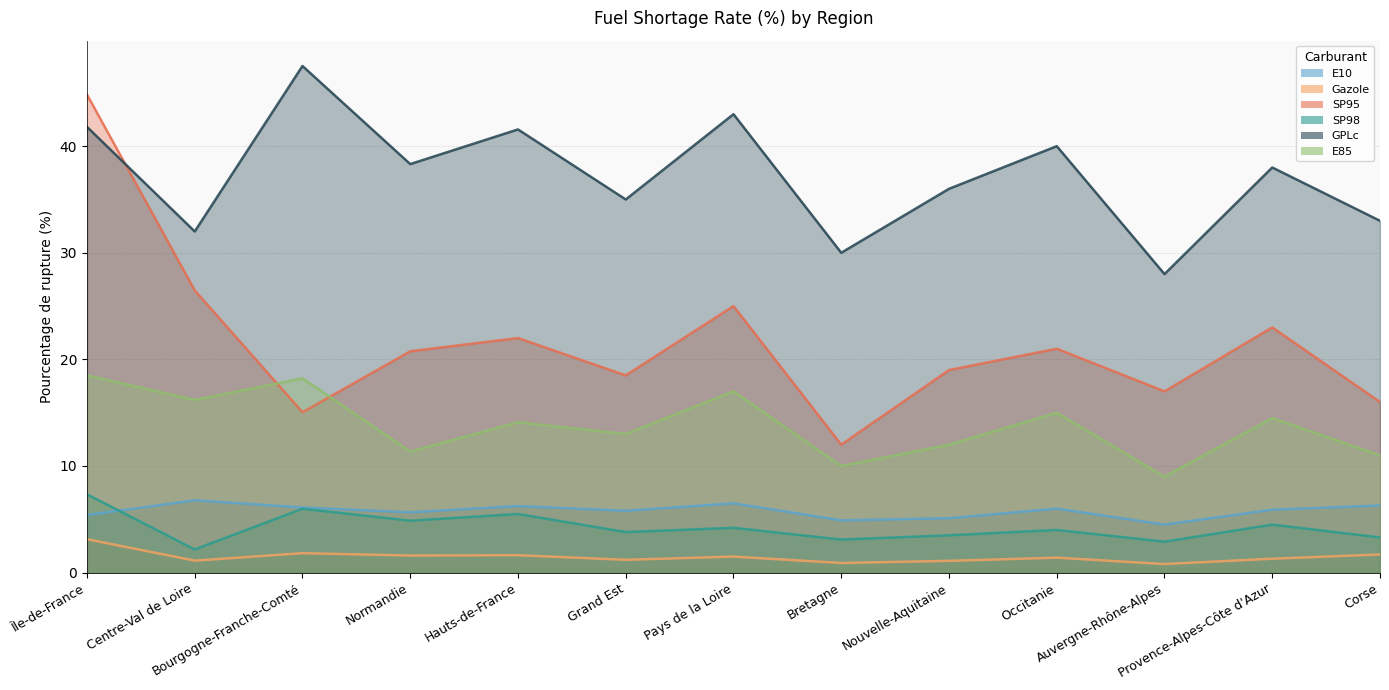

The SP98 series shows 1.4 at Centre-Val de Loire. True or false?

False